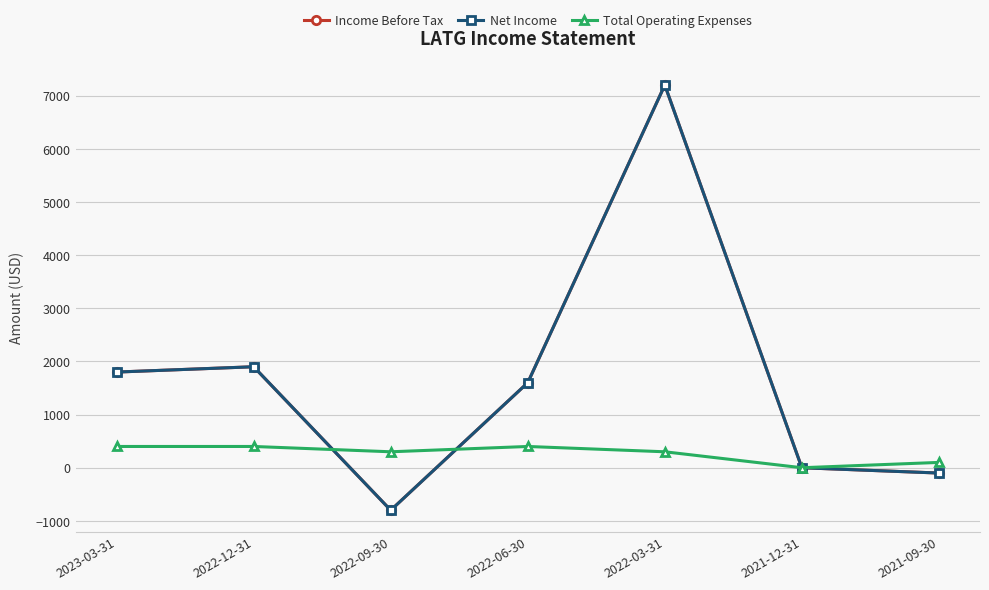

Is this an area chart (filled region under the line)?

No